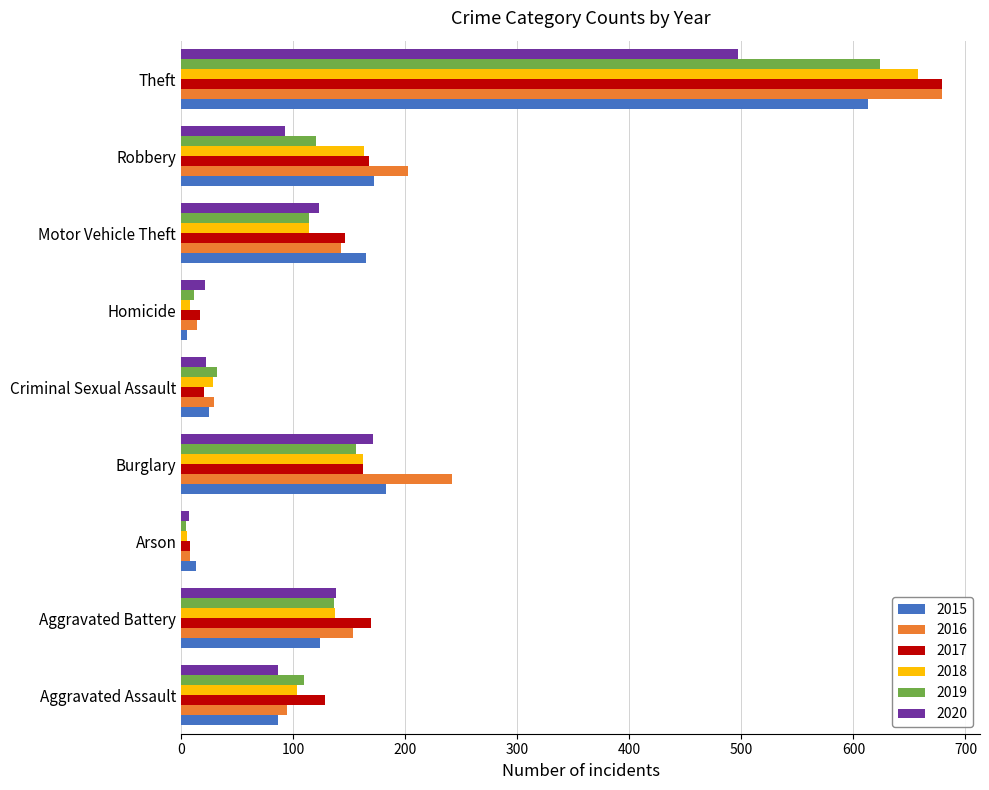

The 2020 series shows 44 at Aggravated Battery. True or false?

False